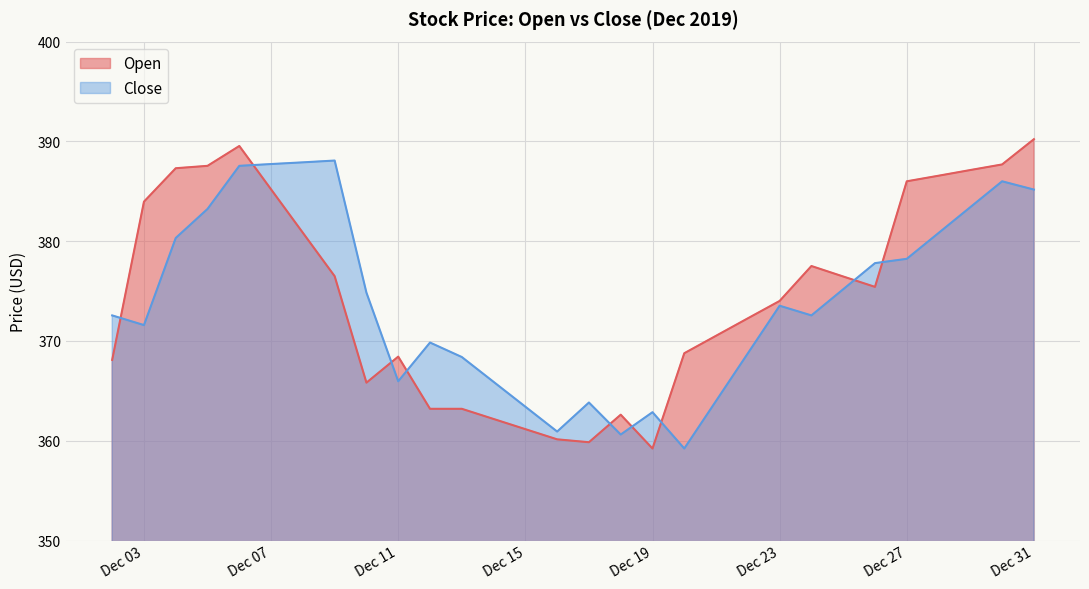

Reading right to left, what are all the values shown in this chart?

Open: 2019-12-31=390.2	2019-12-30=387.7	2019-12-29=387.1	2019-12-28=386.6	2019-12-27=386.0	2019-12-26=375.4	2019-12-25=376.5	2019-12-24=377.5	2019-12-23=374.0	2019-12-22=372.3	2019-12-21=370.5	2019-12-20=368.8	2019-12-19=359.2	2019-12-18=362.6	2019-12-17=359.9	2019-12-16=360.1	2019-12-15=361.2	2019-12-14=362.2	2019-12-13=363.2	2019-12-12=363.2	2019-12-11=368.4	2019-12-10=365.8	2019-12-09=376.5	2019-12-08=380.8	2019-12-07=385.2	2019-12-06=389.5	2019-12-05=387.6	2019-12-04=387.3	2019-12-03=384.0	2019-12-02=368.1
Close: 2019-12-31=385.2	2019-12-30=386.0	2019-12-29=383.4	2019-12-28=380.8	2019-12-27=378.2	2019-12-26=377.8	2019-12-25=375.2	2019-12-24=372.6	2019-12-23=373.5	2019-12-22=368.8	2019-12-21=364.0	2019-12-20=359.2	2019-12-19=362.9	2019-12-18=360.6	2019-12-17=363.8	2019-12-16=360.9	2019-12-15=363.4	2019-12-14=365.9	2019-12-13=368.4	2019-12-12=369.8	2019-12-11=366.0	2019-12-10=374.8	2019-12-09=388.1	2019-12-08=387.9	2019-12-07=387.7	2019-12-06=387.6	2019-12-05=383.2	2019-12-04=380.3	2019-12-03=371.6	2019-12-02=372.6